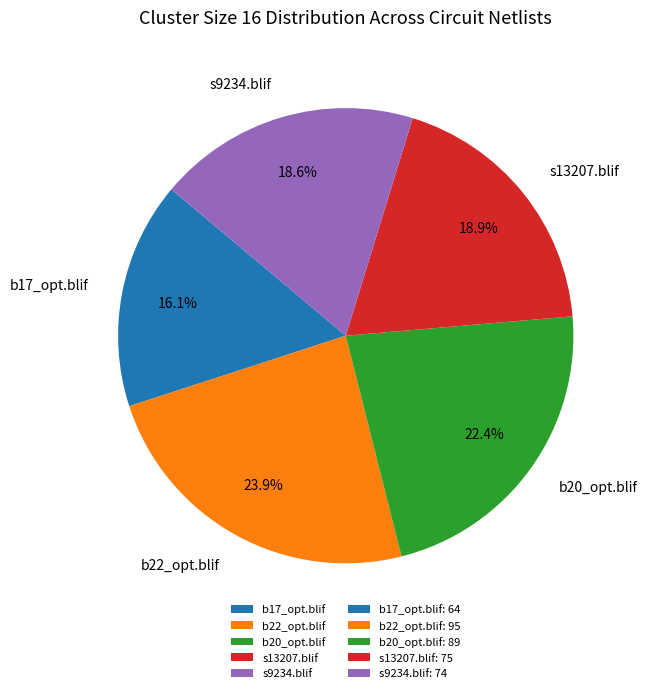

Is the sum of b17_opt.blif and s9234.blif greater than half?

No